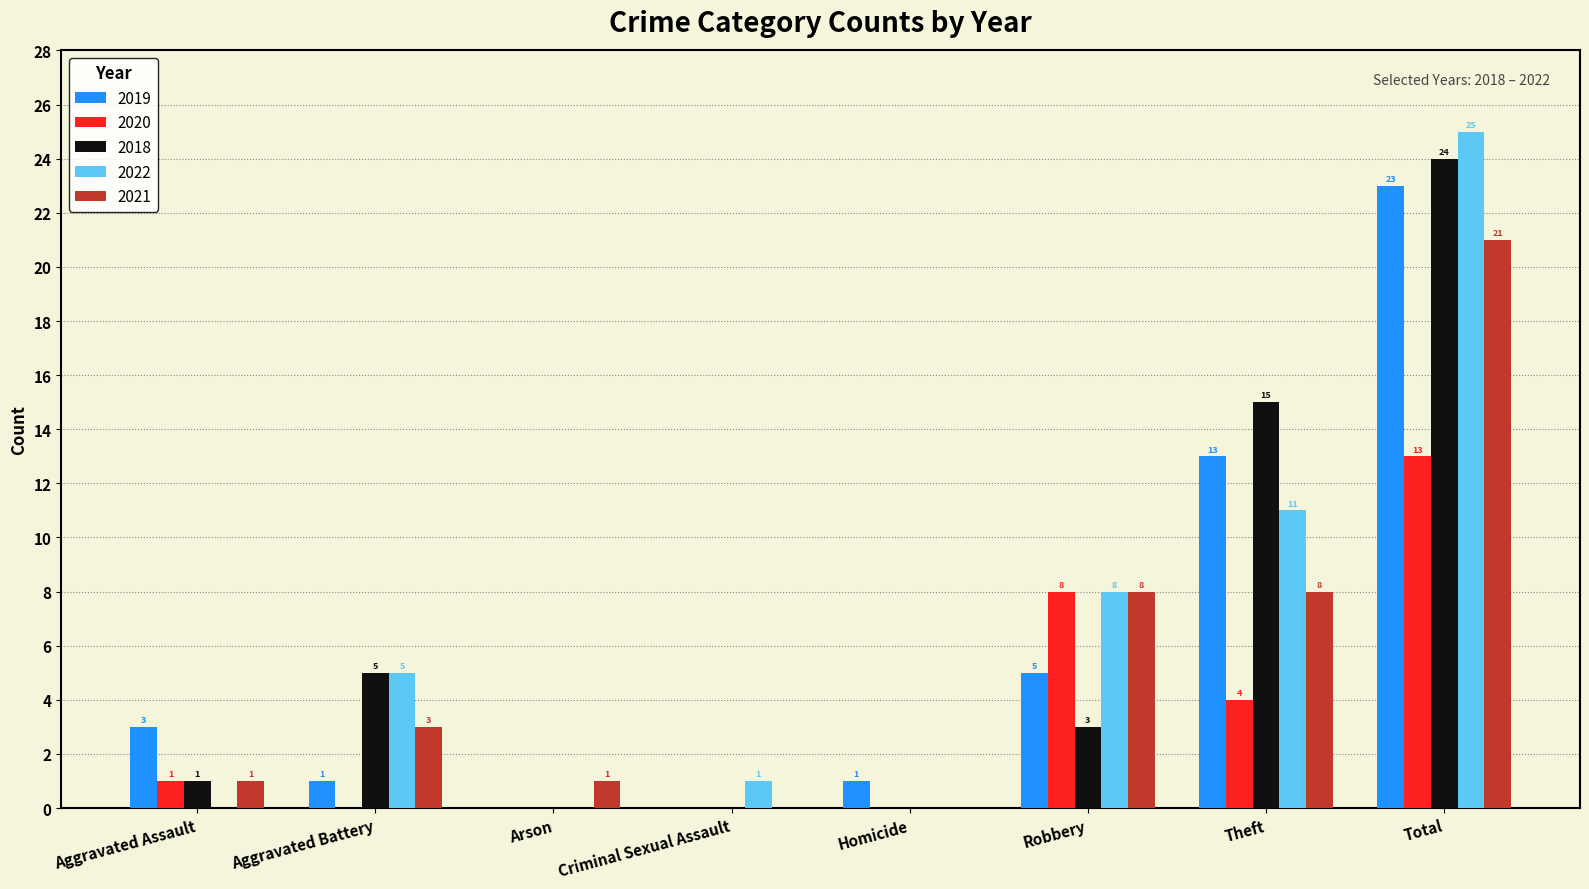

What is the maximum value for 2021?

21